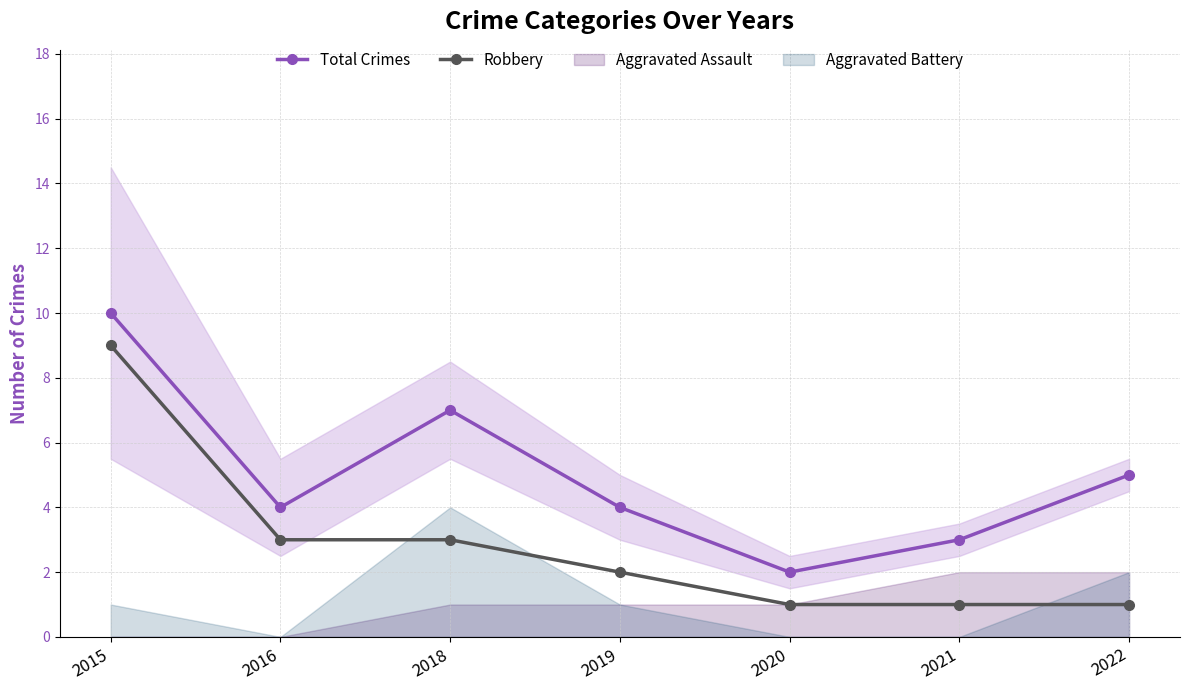

What are all the series names shown in the legend?

Total Crimes, Robbery